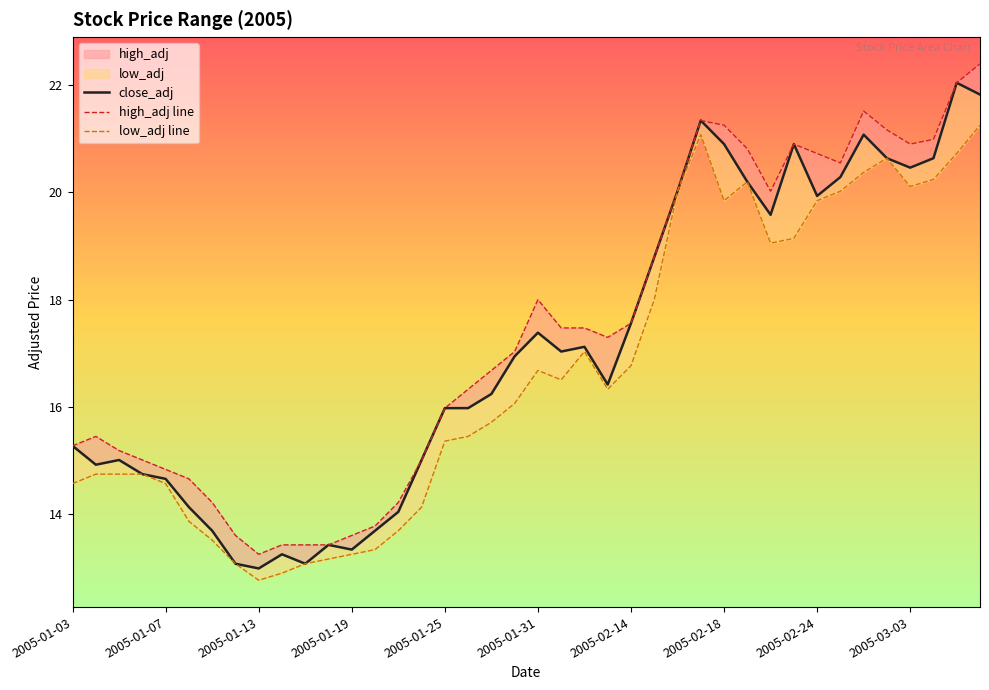

Where is high_adj line nearest to the value 17?

19